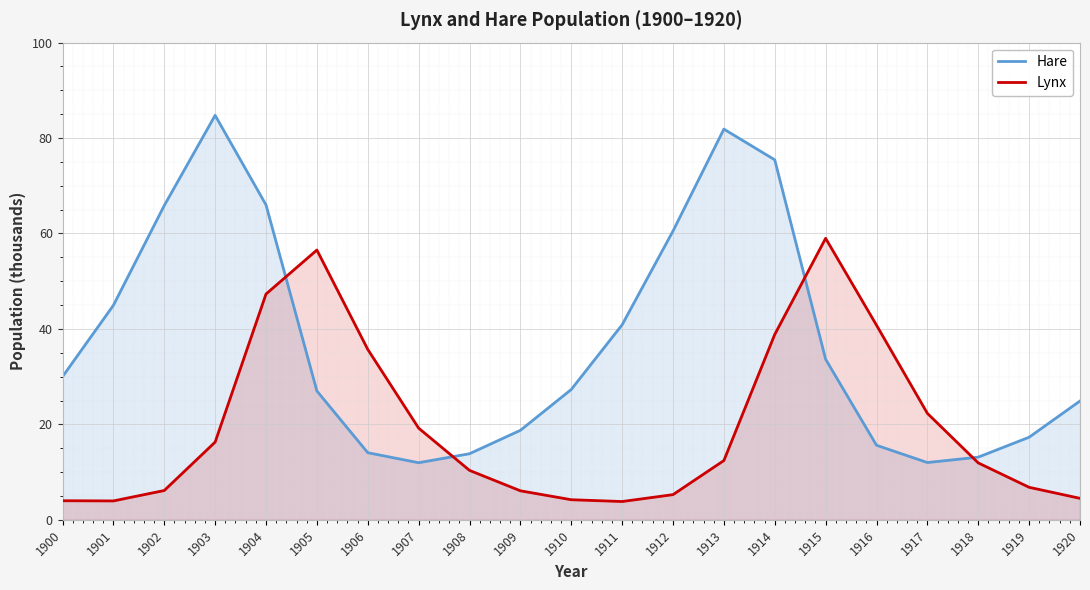

In Hare, how many points are lower than both neighbors (excluding endpoints)?

2